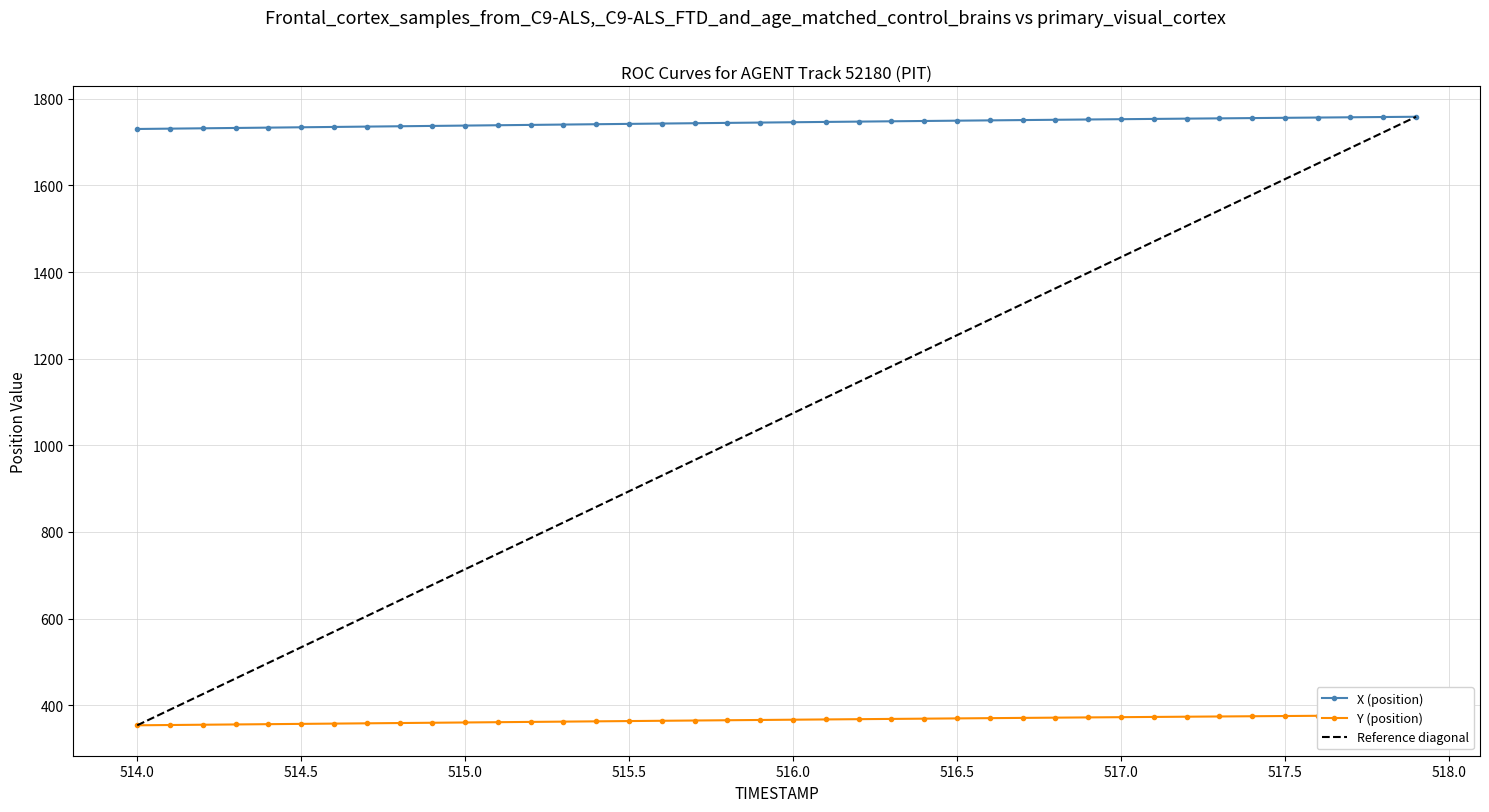

The X (position) series shows 695.8 at 515.9. True or false?

False